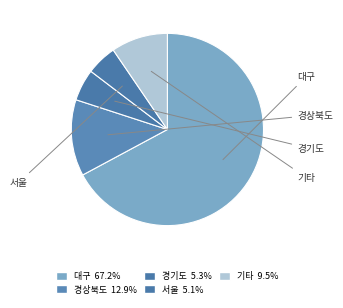

What is the majority slice?

대구